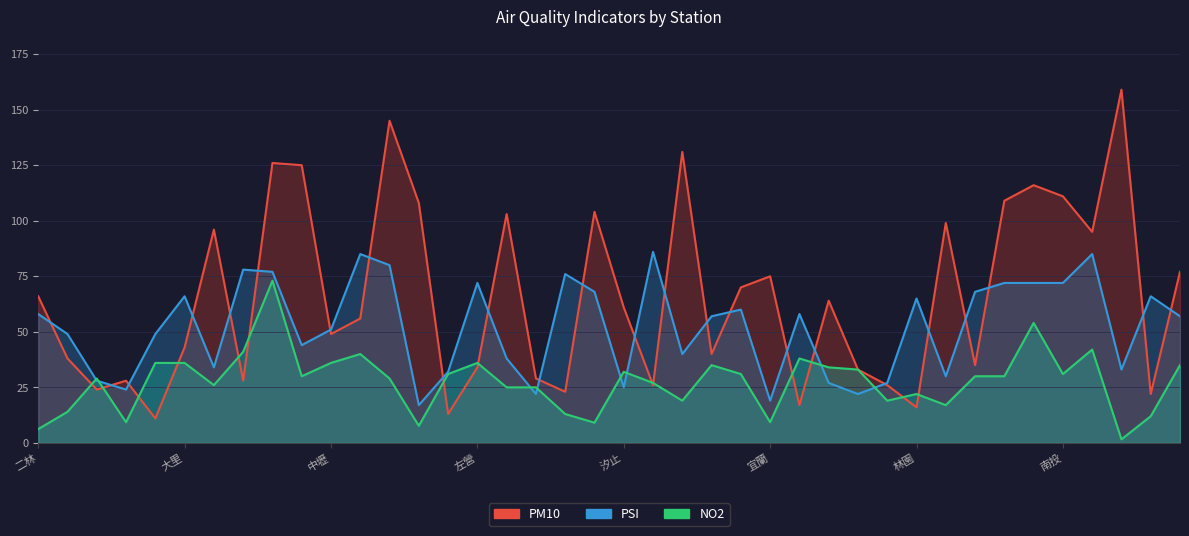

How many lines are shown in the chart?

3